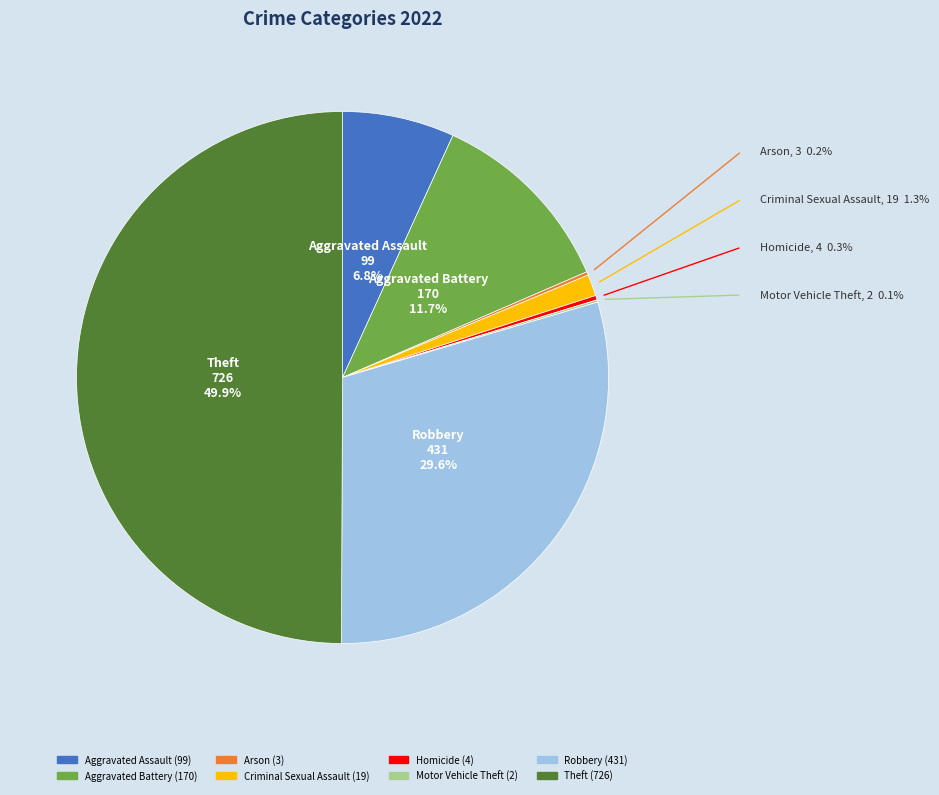

What percentage is the Robbery slice, to the nearest percent?

30%